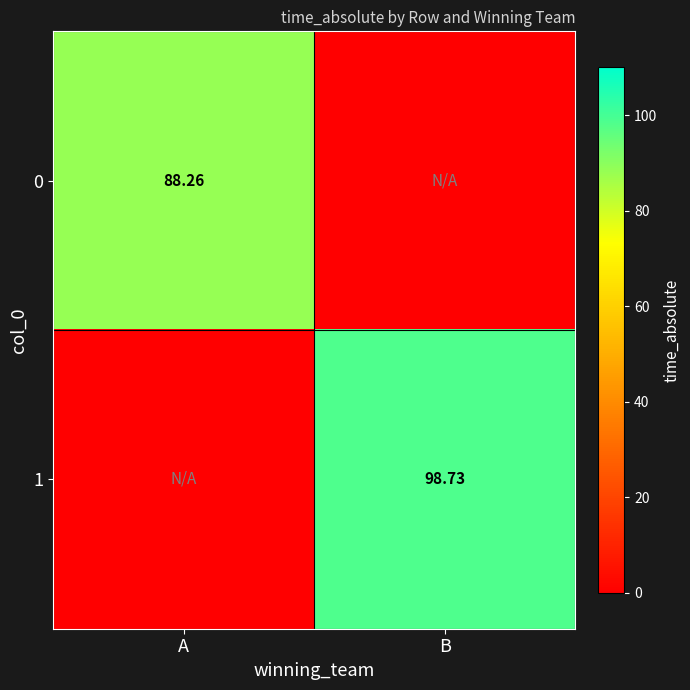

Is the value of 0 at A greater than the value of 1 at B?

No